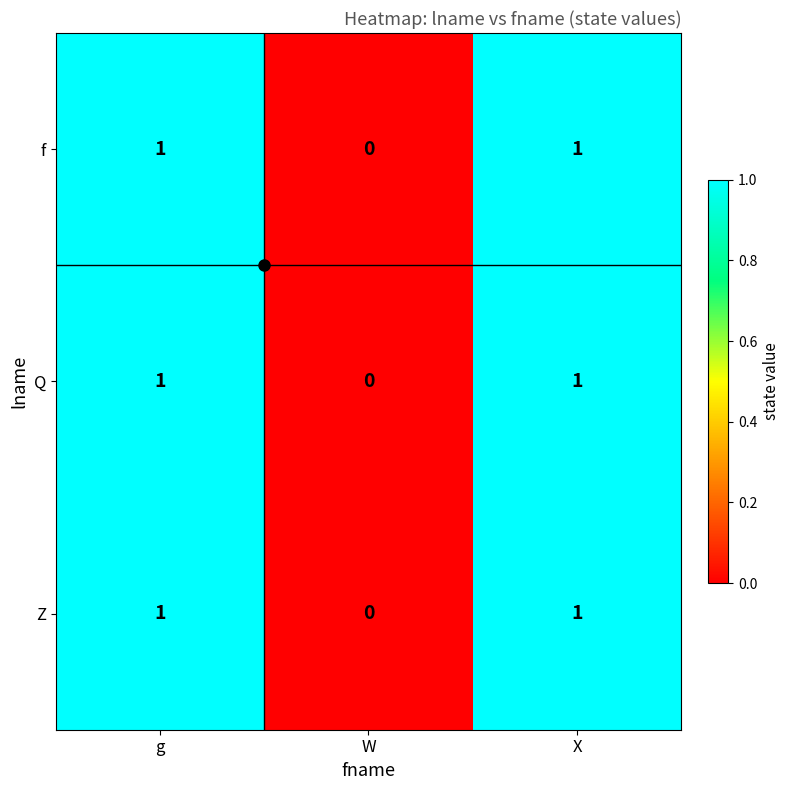

Which category has the lowest value across all series?

W